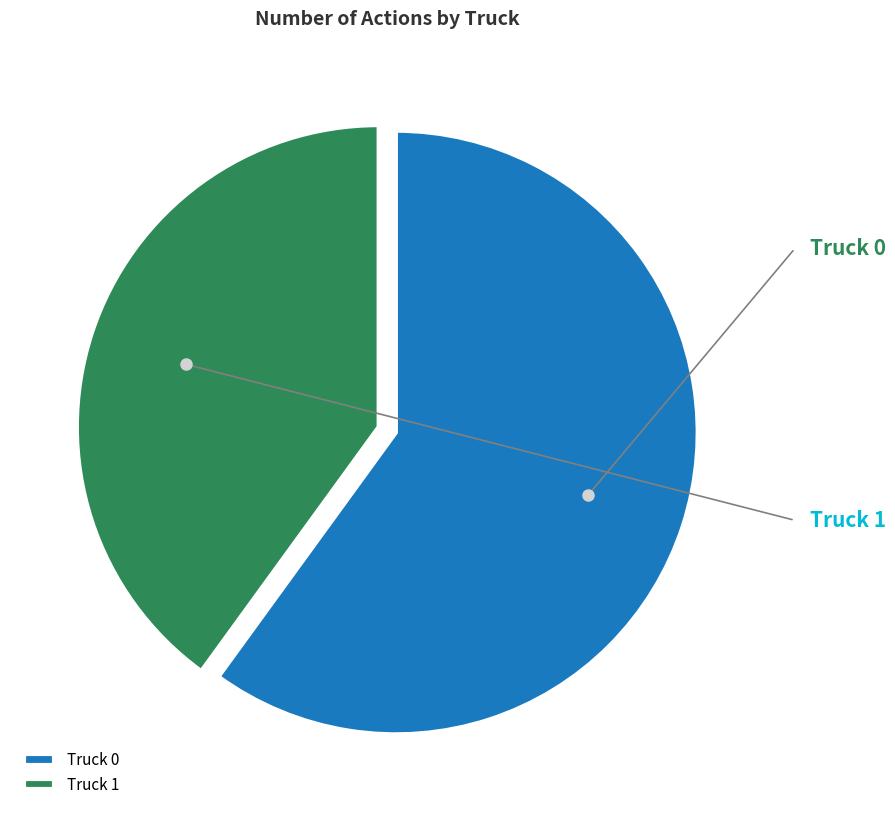

Which slice is the largest?

Truck 0